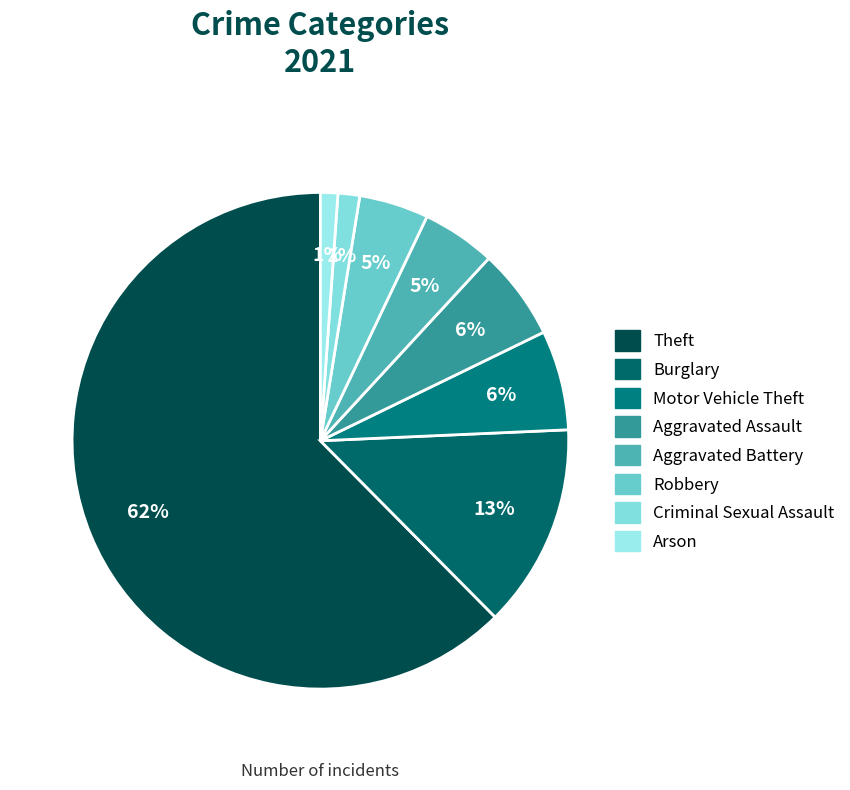

Count the number of slices in the pie.

8